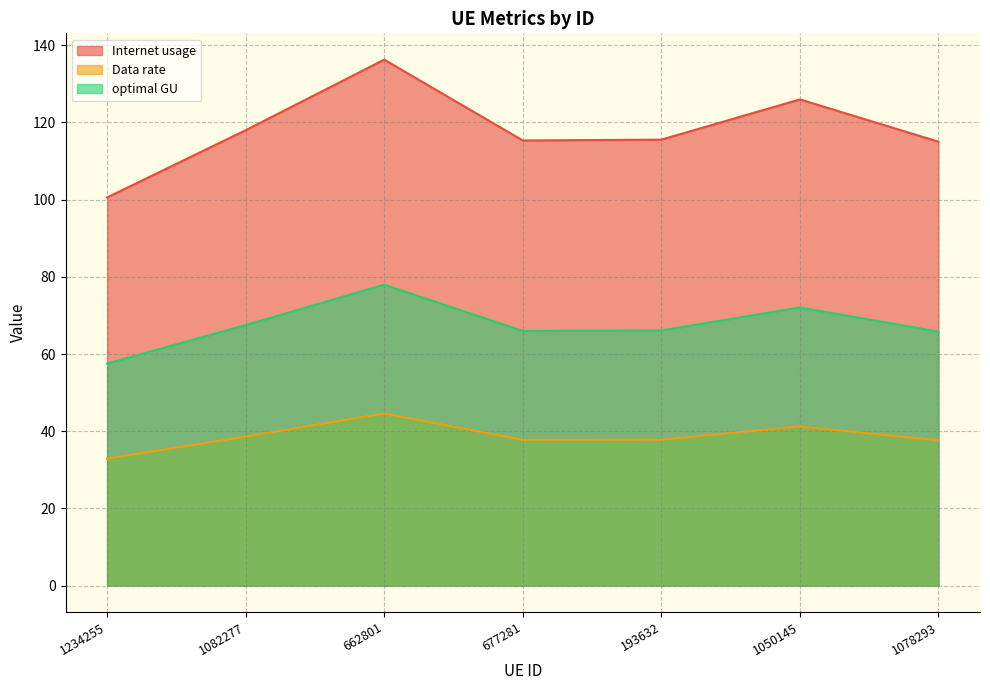

Reading left to right, what are all the values shown in this chart?

Internet usage: 100.6	118.0	136.3	115.3	115.6	126.0	115.0
Data rate: 32.9	38.6	44.6	37.8	37.8	41.2	37.7
optimal GU: 57.5	67.5	78.0	66.0	66.1	72.1	65.8